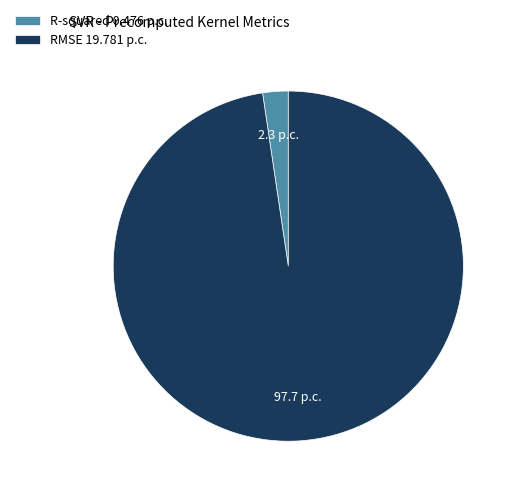

Between R-squared 0.476 p.c. and RMSE 19.781 p.c., which is larger?

RMSE 19.781 p.c.